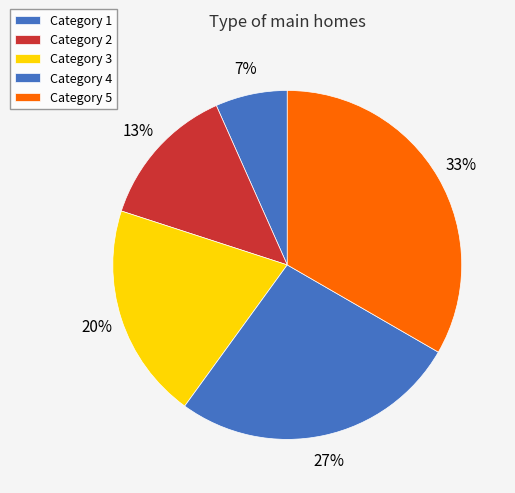

Is there a majority slice in this chart?

No